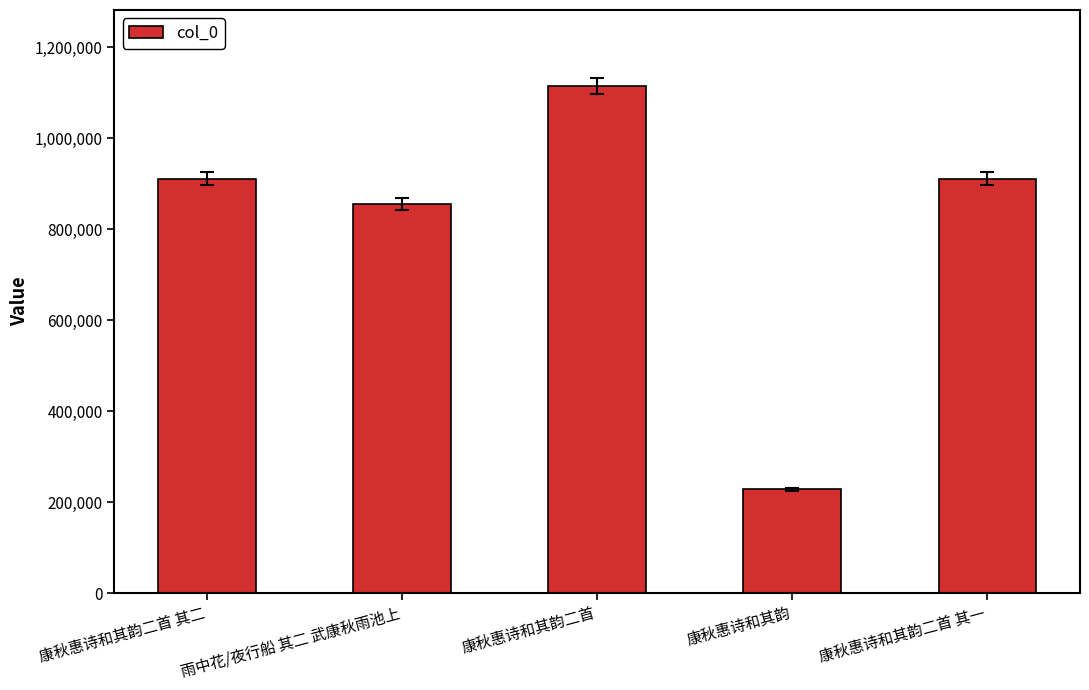

Which has a higher value, 康秋惠诗和其韵二首 or 康秋惠诗和其韵二首 其一?

康秋惠诗和其韵二首